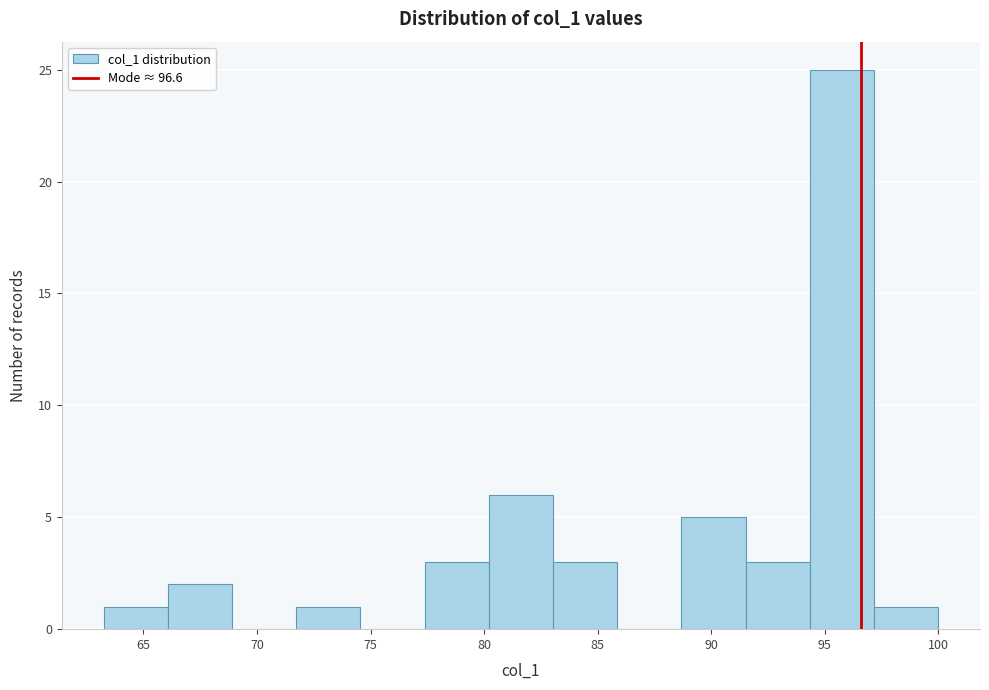

Reading left to right, transcribe this chart: for each bar, give the range it covers on the x-axis and its height. Neither the bar edges nor the heights are printed on the chart, so give them approximately, as read against the axes.

63.0 to 66.0: 1
66.0 to 69.0: 2
69.0 to 71.5: 0
71.5 to 74.5: 1
74.5 to 77.5: 0
77.5 to 80.0: 3
80.0 to 83.0: 6
83.0 to 86.0: 3
86.0 to 88.5: 0
88.5 to 91.5: 5
91.5 to 94.5: 3
94.5 to 97.0: 25
97.0 to 100.0: 1